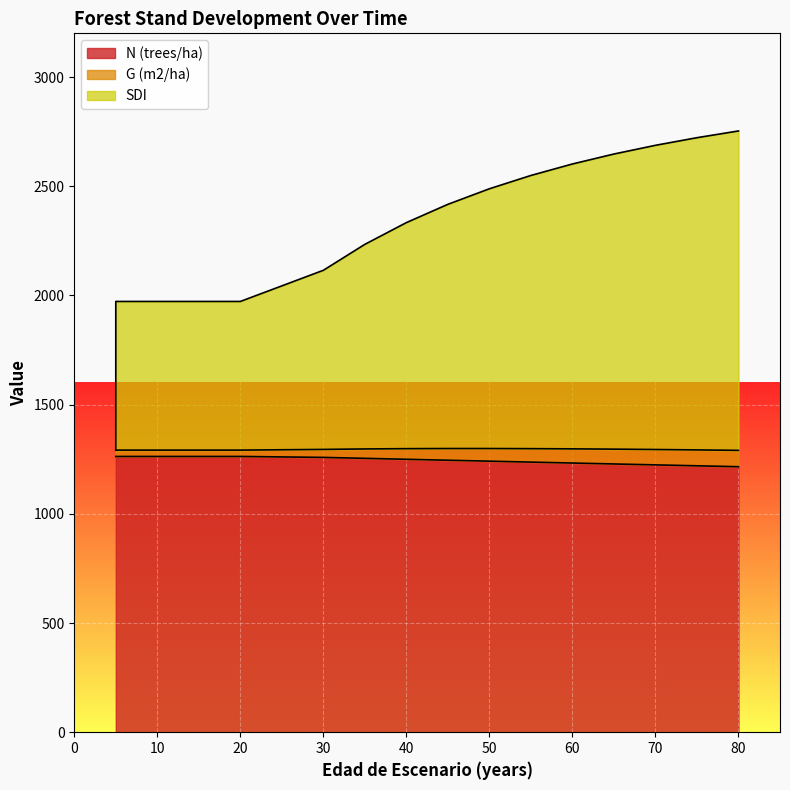

Between 20 and 55, which is larger?

20